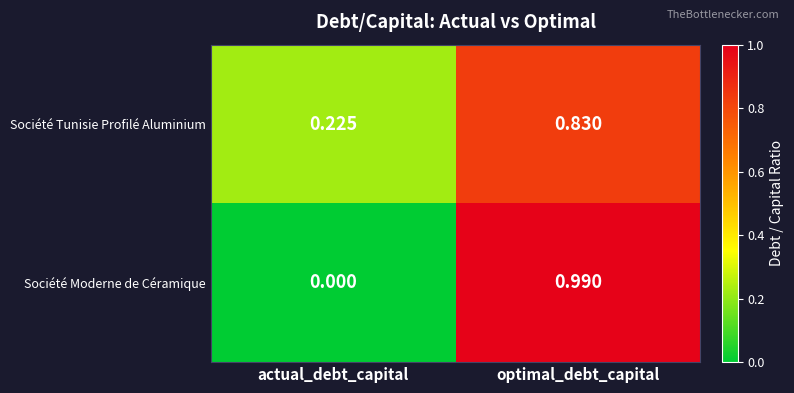

Between actual_debt_capital and optimal_debt_capital, which series saw the biggest shift?

Société Moderne de Céramique